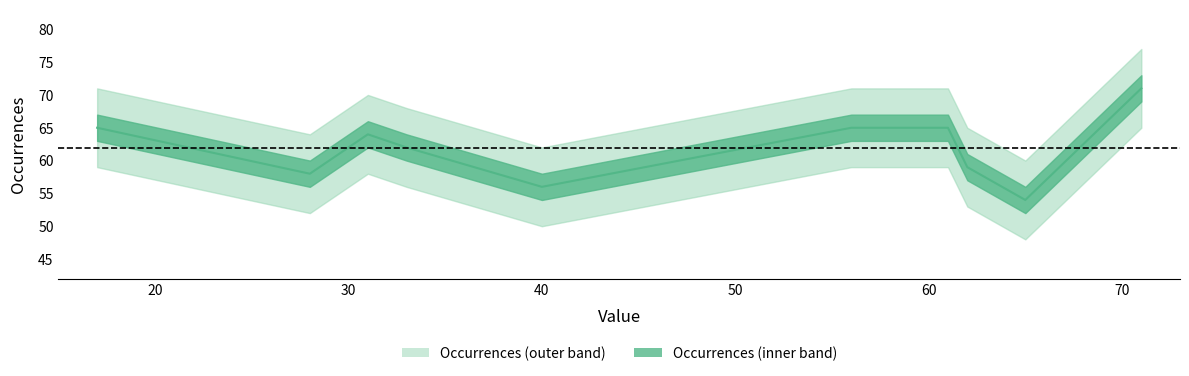

What is the maximum value shown in the chart?

71